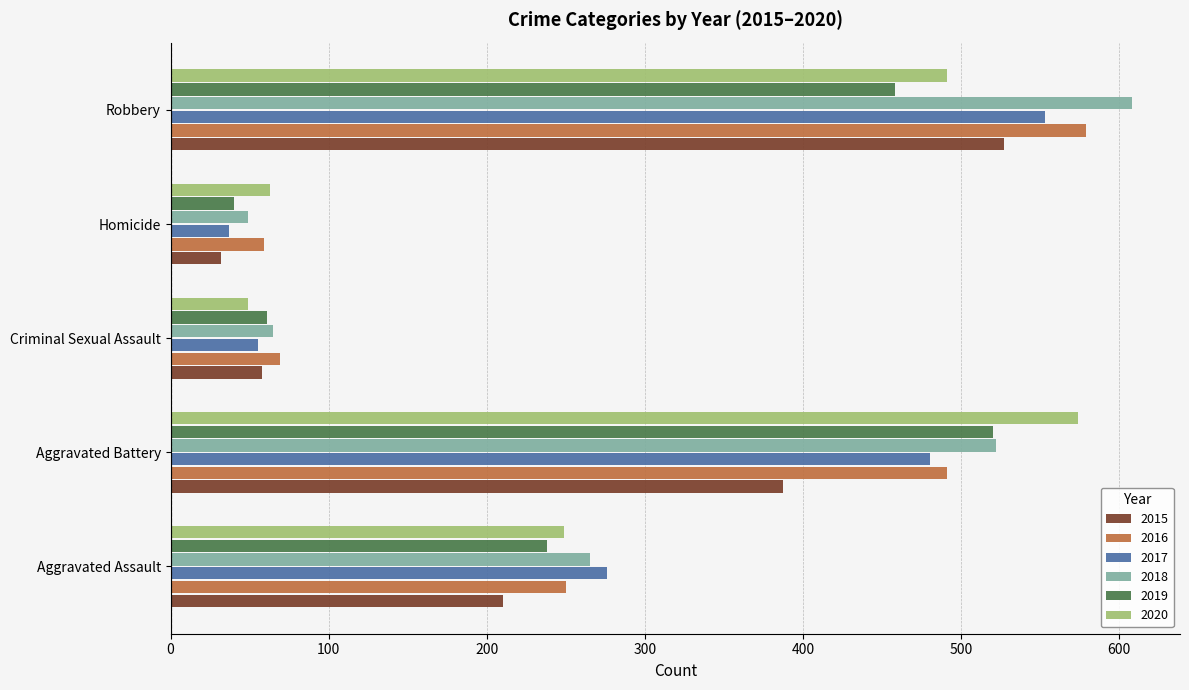

Rank the categories by 2017 value from highest to lowest.

Robbery, Aggravated Battery, Aggravated Assault, Criminal Sexual Assault, Homicide